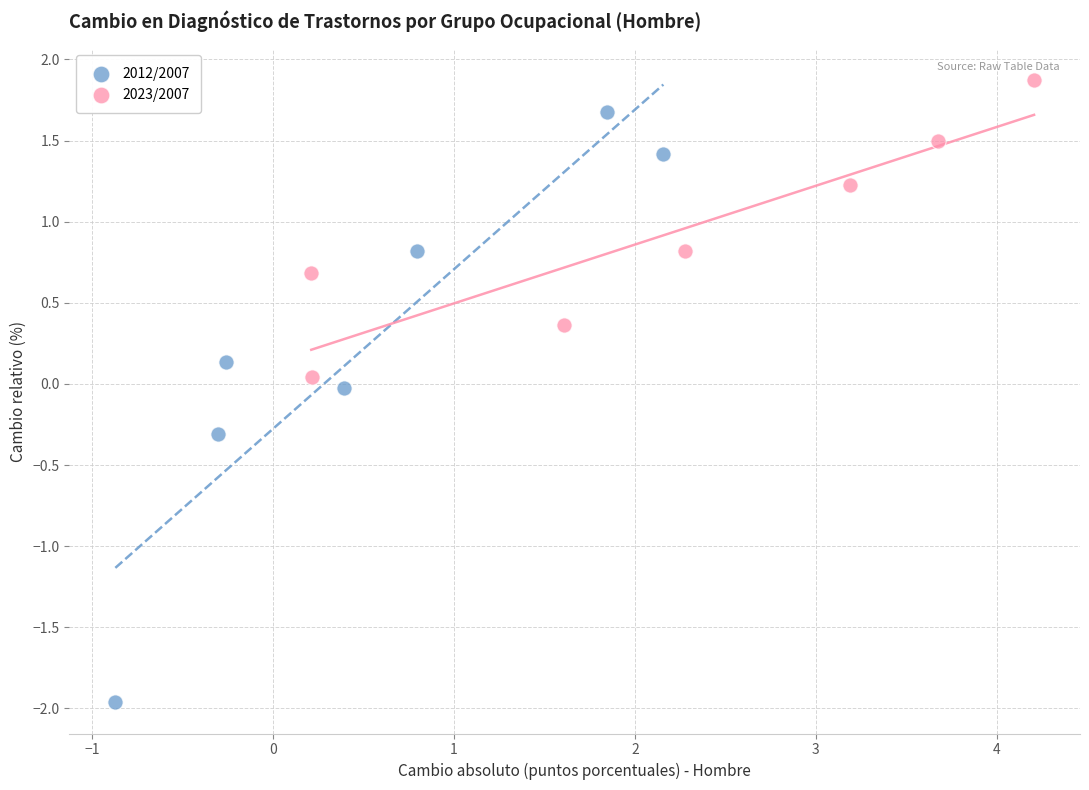

Which series contains the lowest Y value?

2012/2007